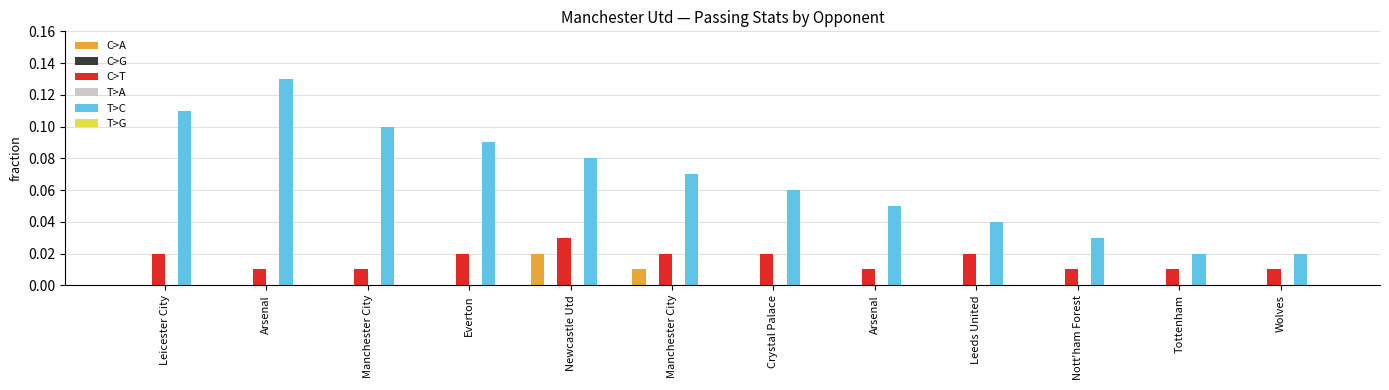

Which series changed the most between Arsenal and Manchester City?

T>C